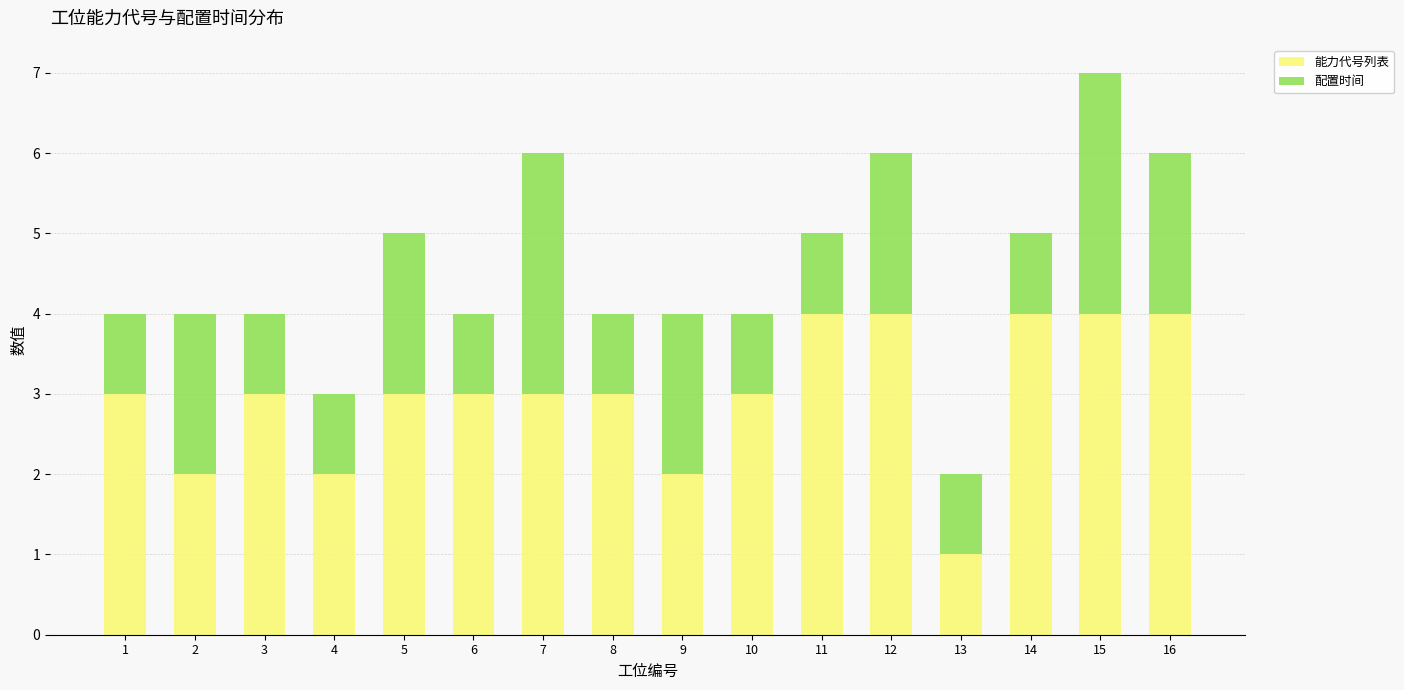

What is the highest value of the 能力代号列表 series?

4